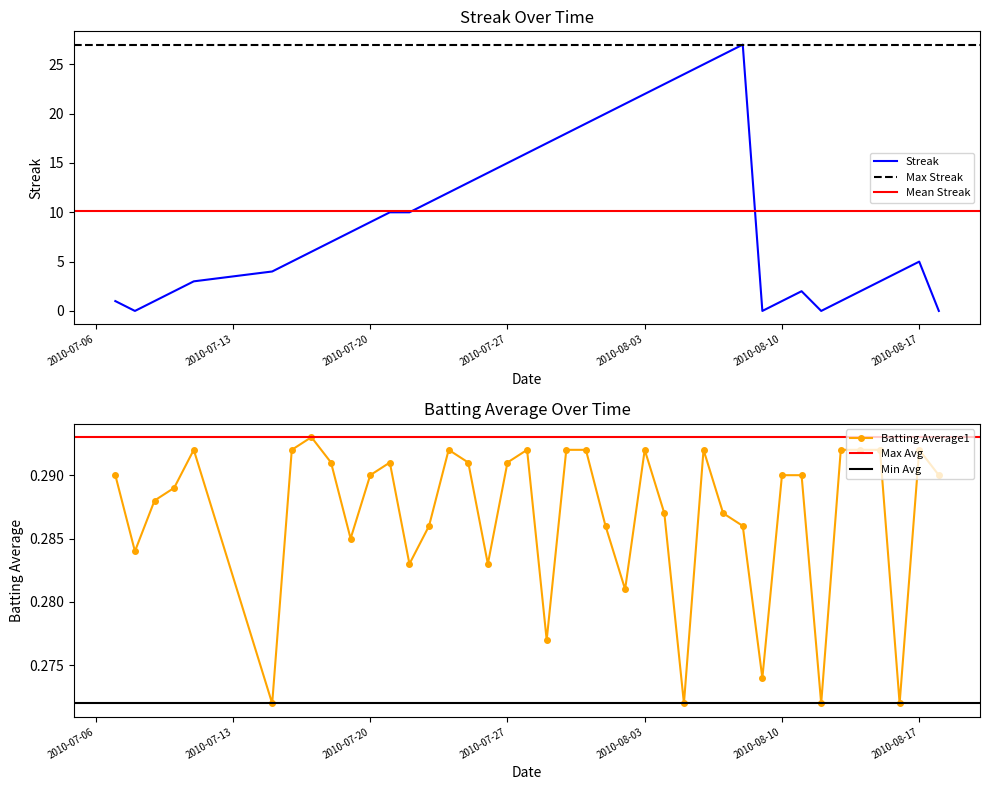

Read the Streak value at 2010-07-19.

8.0